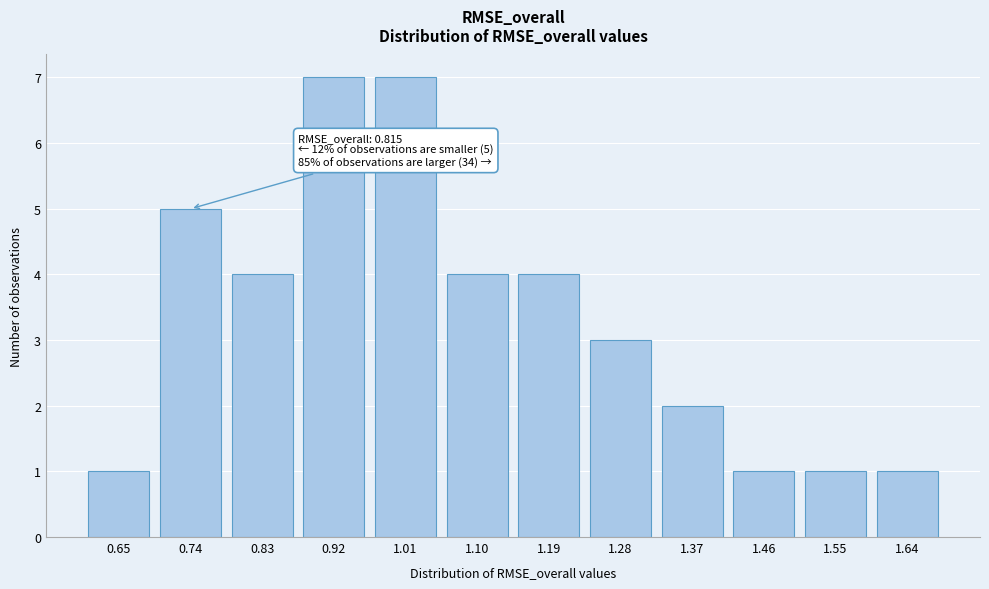

Reading left to right, what are all the values shown in this chart?

0.65=1	0.74=5	0.83=4	0.92=7	1.01=7	1.10=4	1.19=4	1.28=3	1.37=2	1.46=1	1.55=1	1.64=1